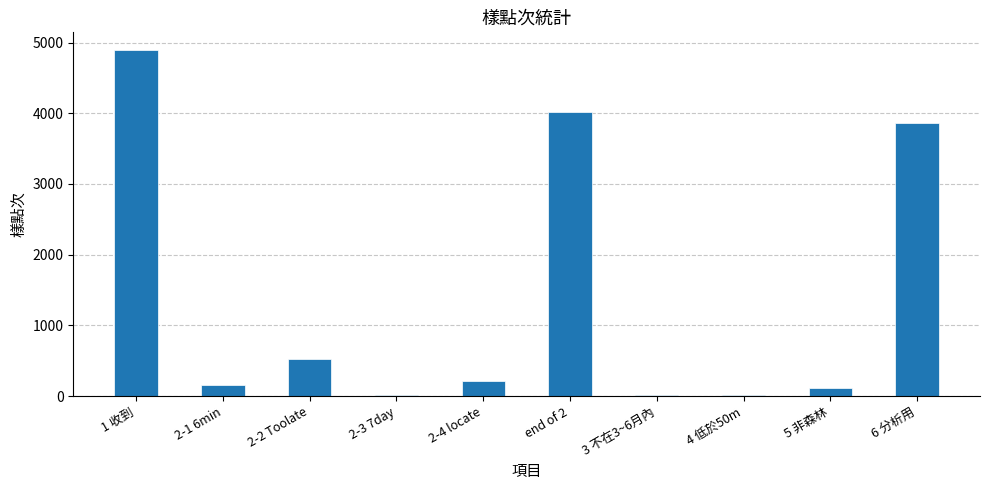

How many series are shown in this chart?

1